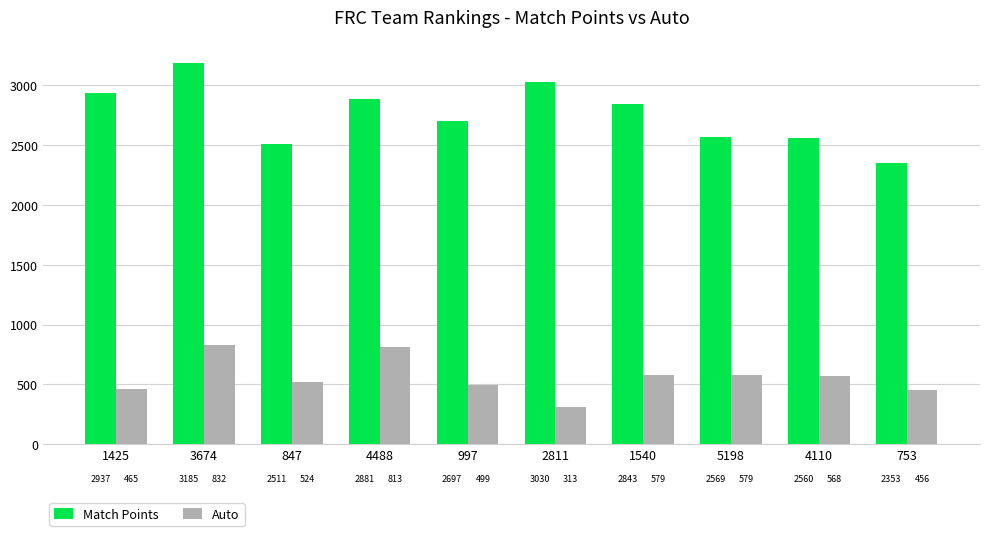

What is the maximum value shown in the chart?

3185